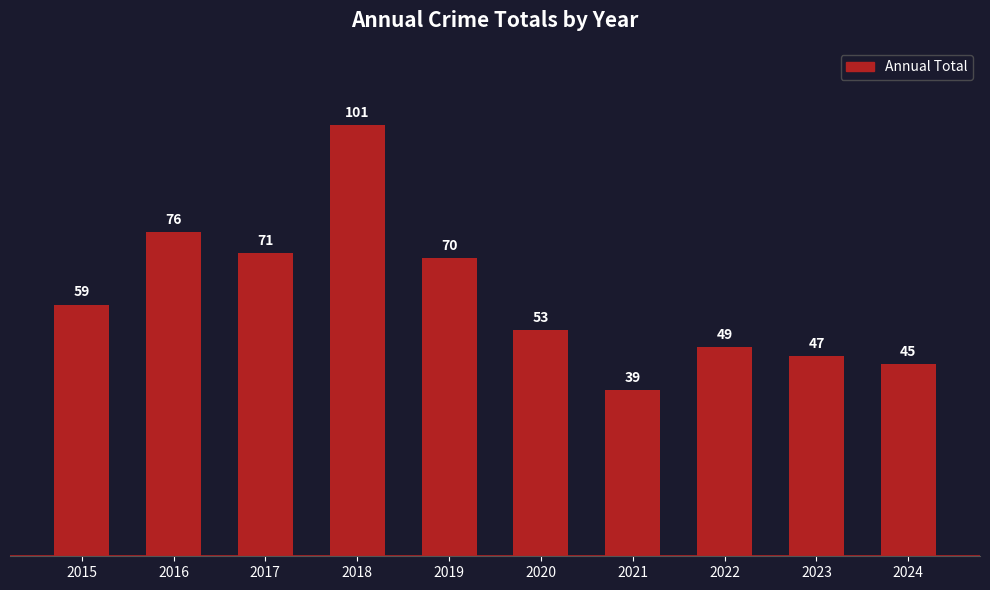

Rank the categories by value from highest to lowest.

2018, 2016, 2017, 2019, 2015, 2020, 2022, 2023, 2024, 2021